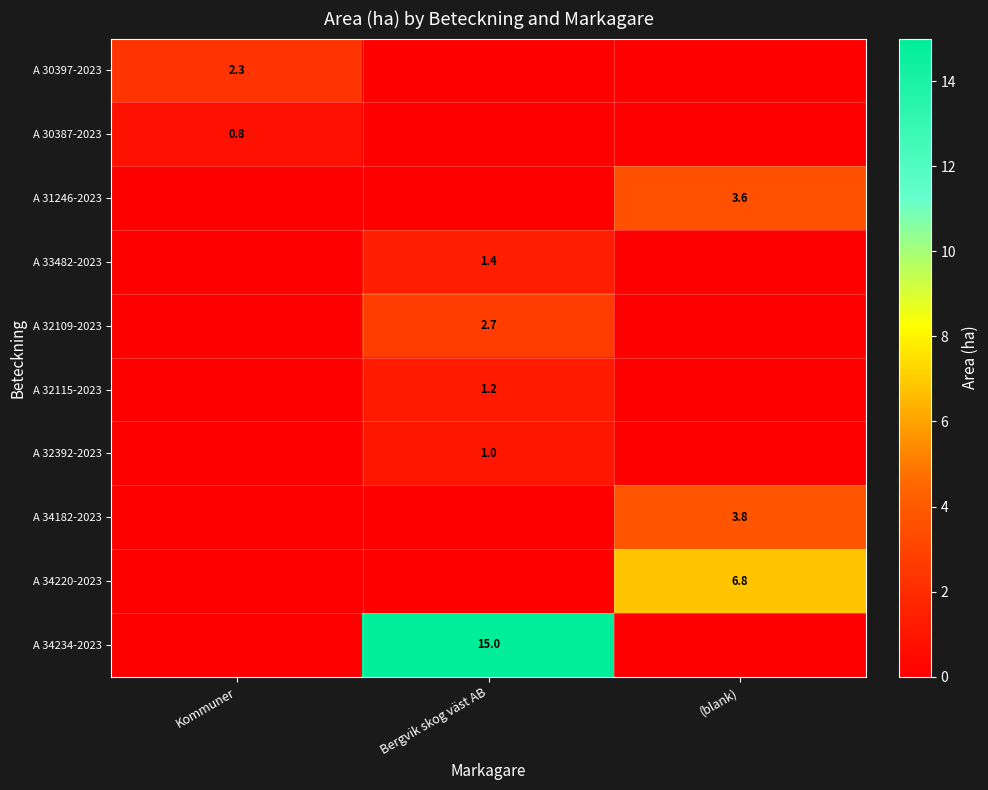

The value of A 32392-2023 at Bergvik skog väst AB is 0.2. True or false?

False